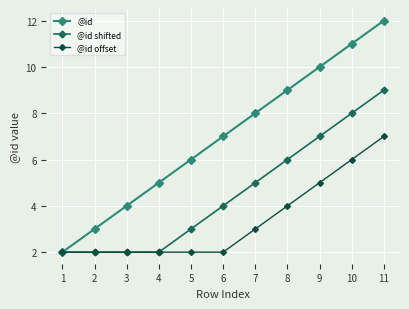

What is the difference between the second highest and minimum values in the @id series?

9